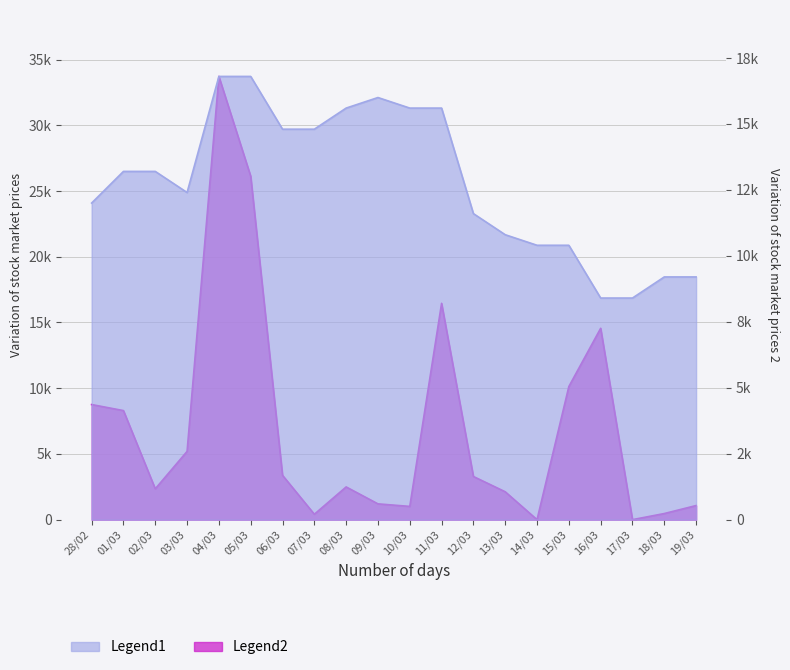

At which category is the sum across all series the highest?

04/03